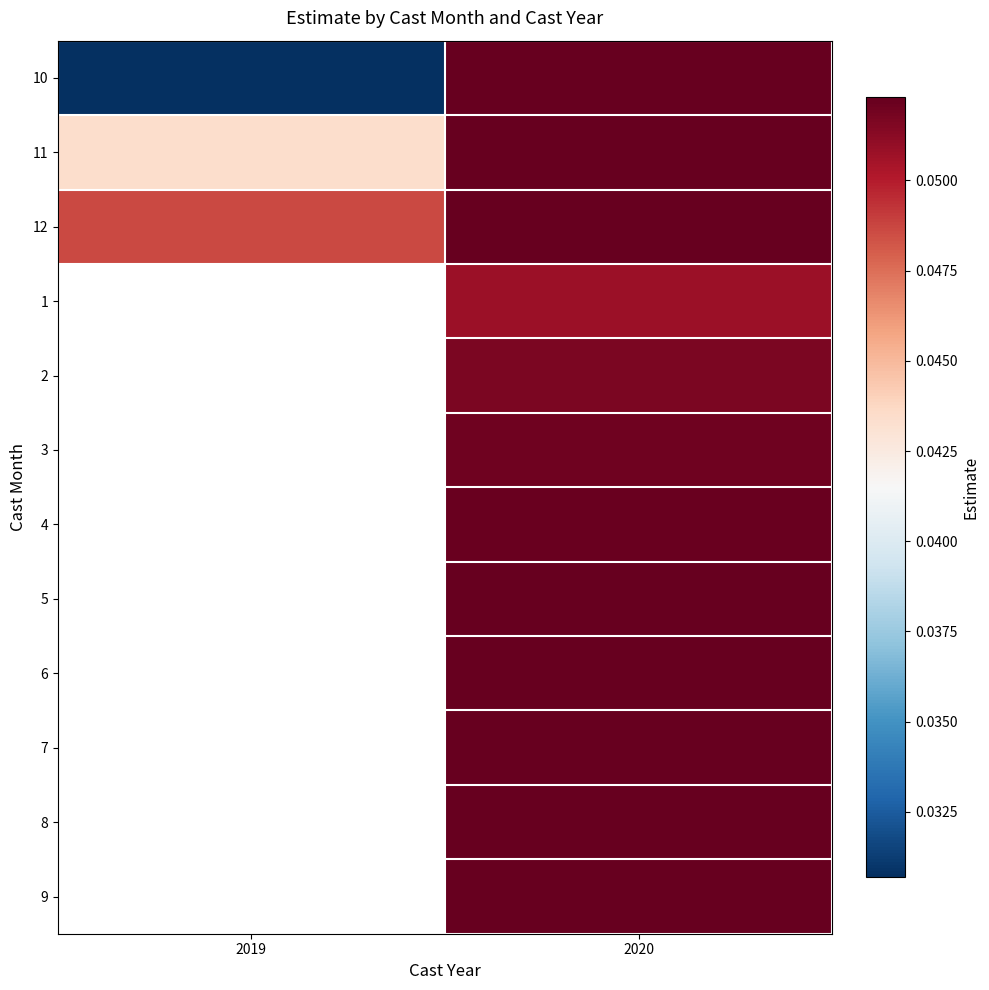

List the series in order of their overall mean, lowest first.

10, 11, 12, 1, 2, 3, 4, 5, 6, 7, 8, 9